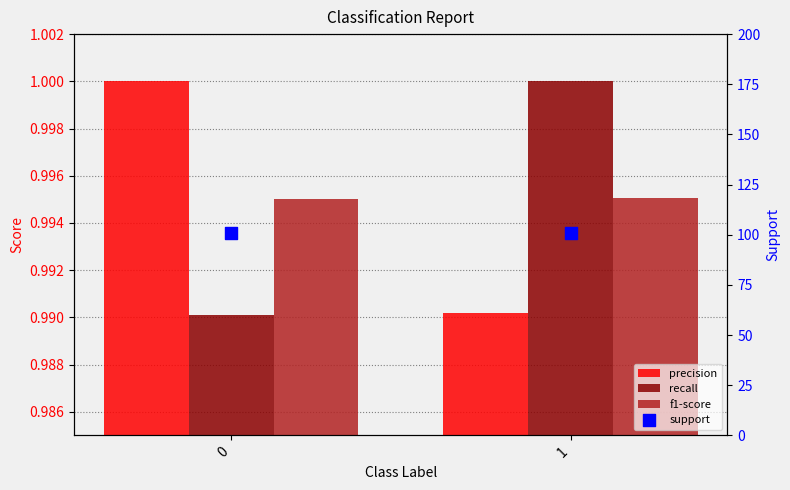

At how many categories does at least one series exceed 51?

2